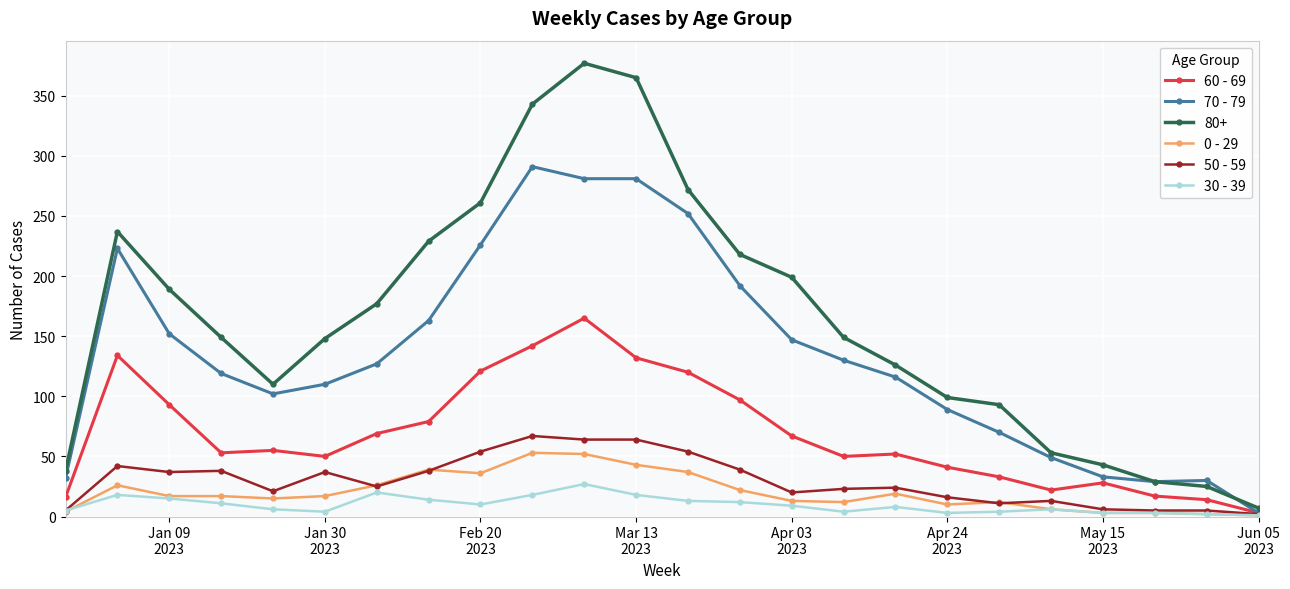

What is the difference between the maximum and minimum values in the 30 - 39 series?

26